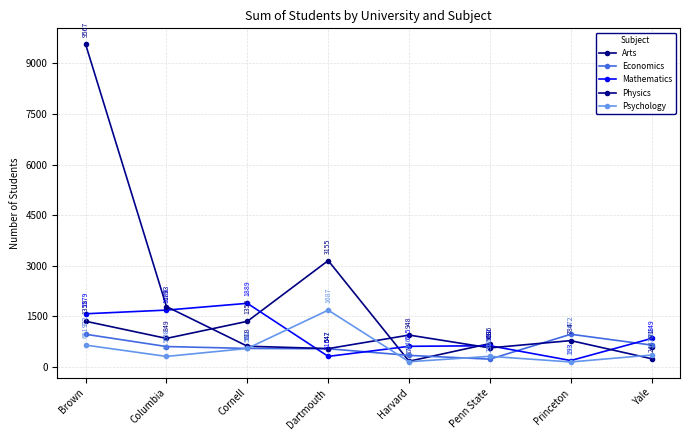

How many values in the Physics series are below 784?

4